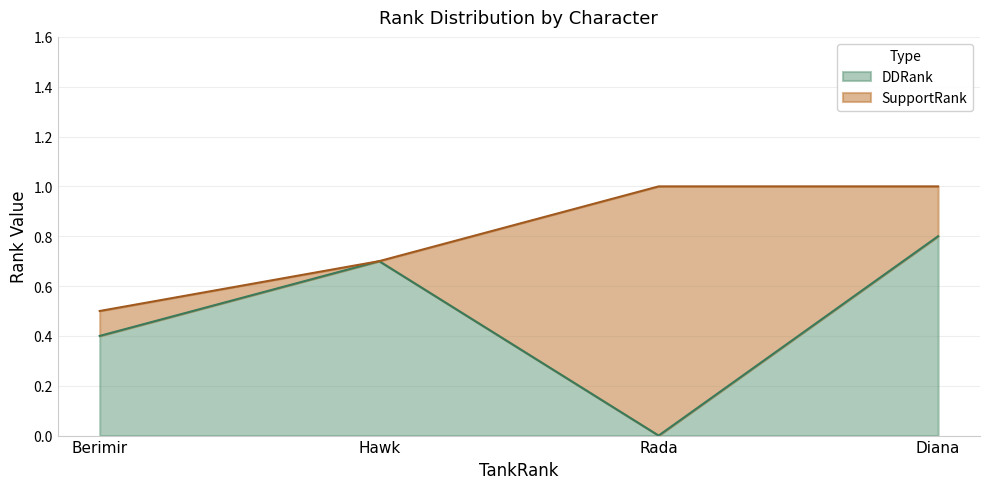

What is the change in value from Berimir to Hawk?

+0.3